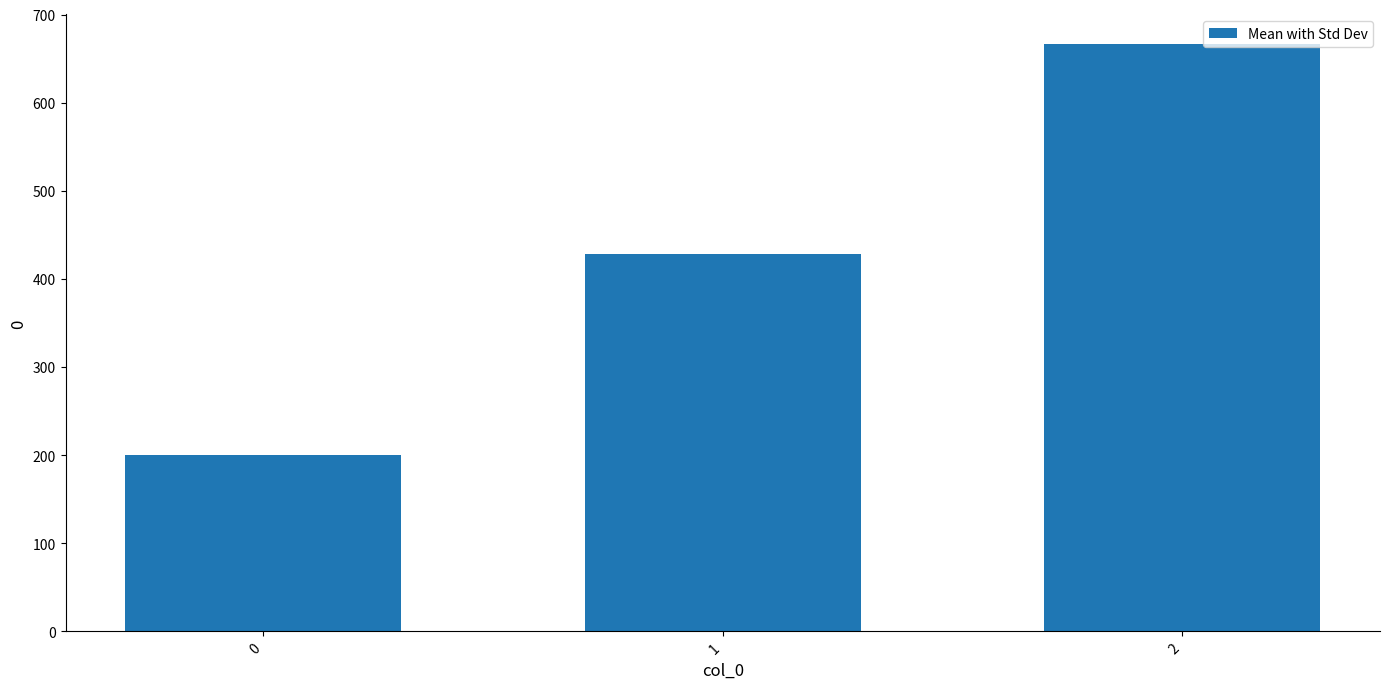

At which label does the data first exceed 428?

1